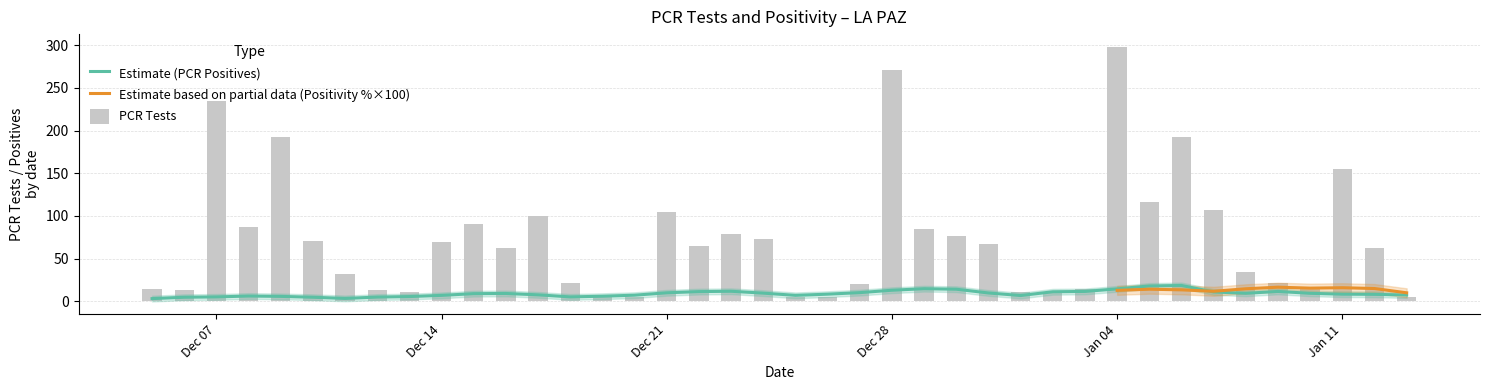

Count the number of categories in the chart.

40